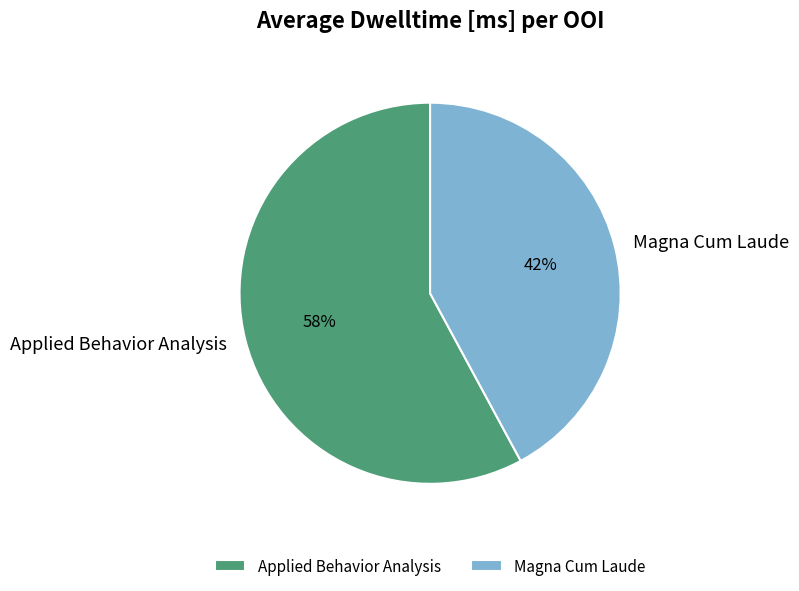

Does Magna Cum Laude account for over 50% of the chart?

No